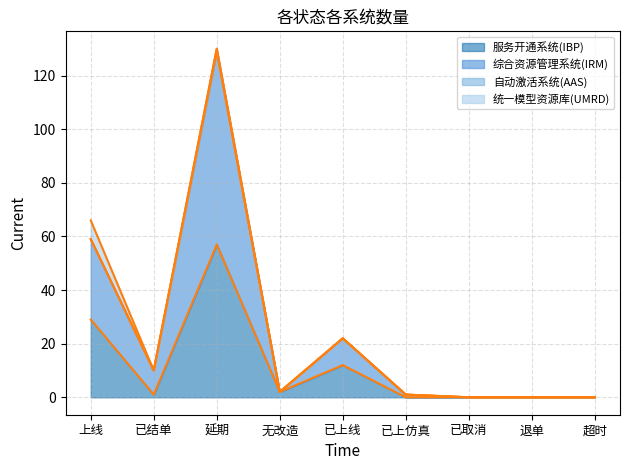

How many values in the 综合资源管理系统(IRM) series are below 2?

4